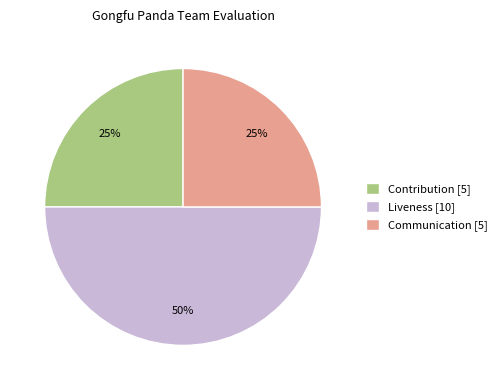

Is it true that Liveness is 50% of the pie?

True